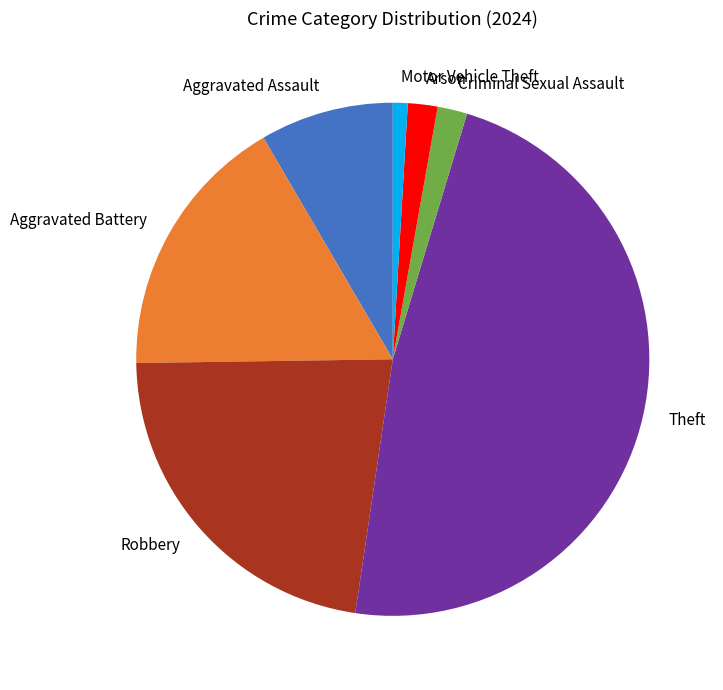

The Motor Vehicle Theft slice represents 11% of the pie. True or false?

False